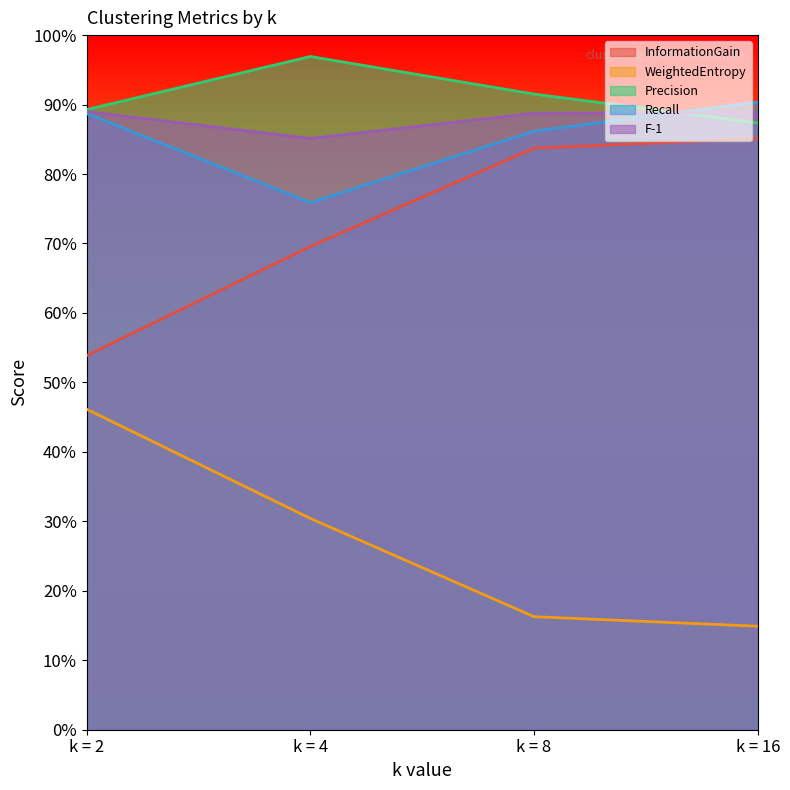

At how many categories does at least one series exceed 0?

4